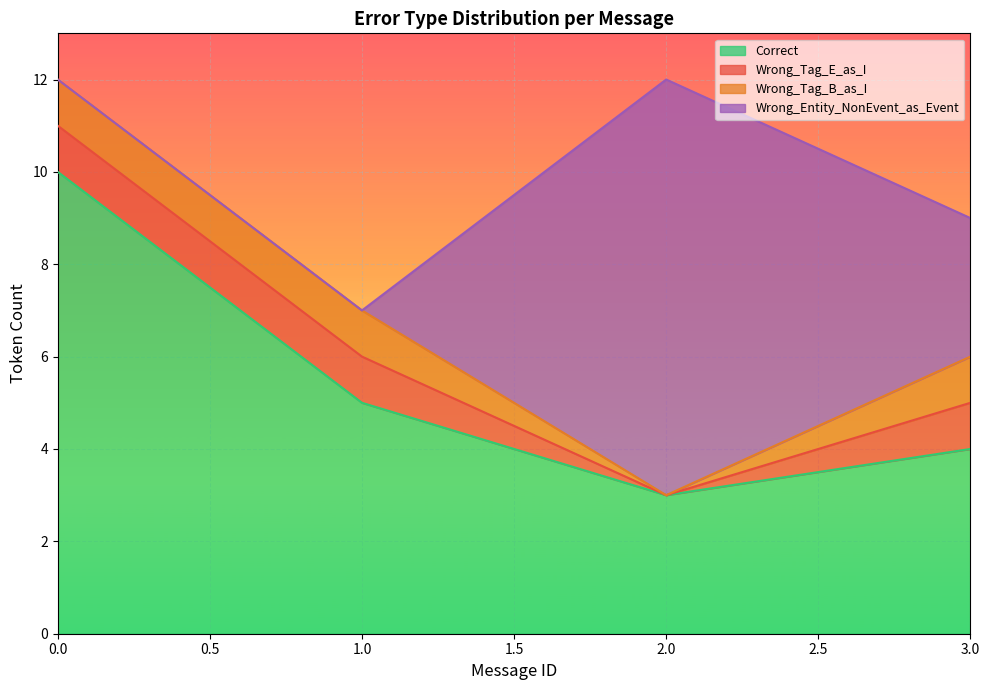

How many distinct data groups are displayed?

4